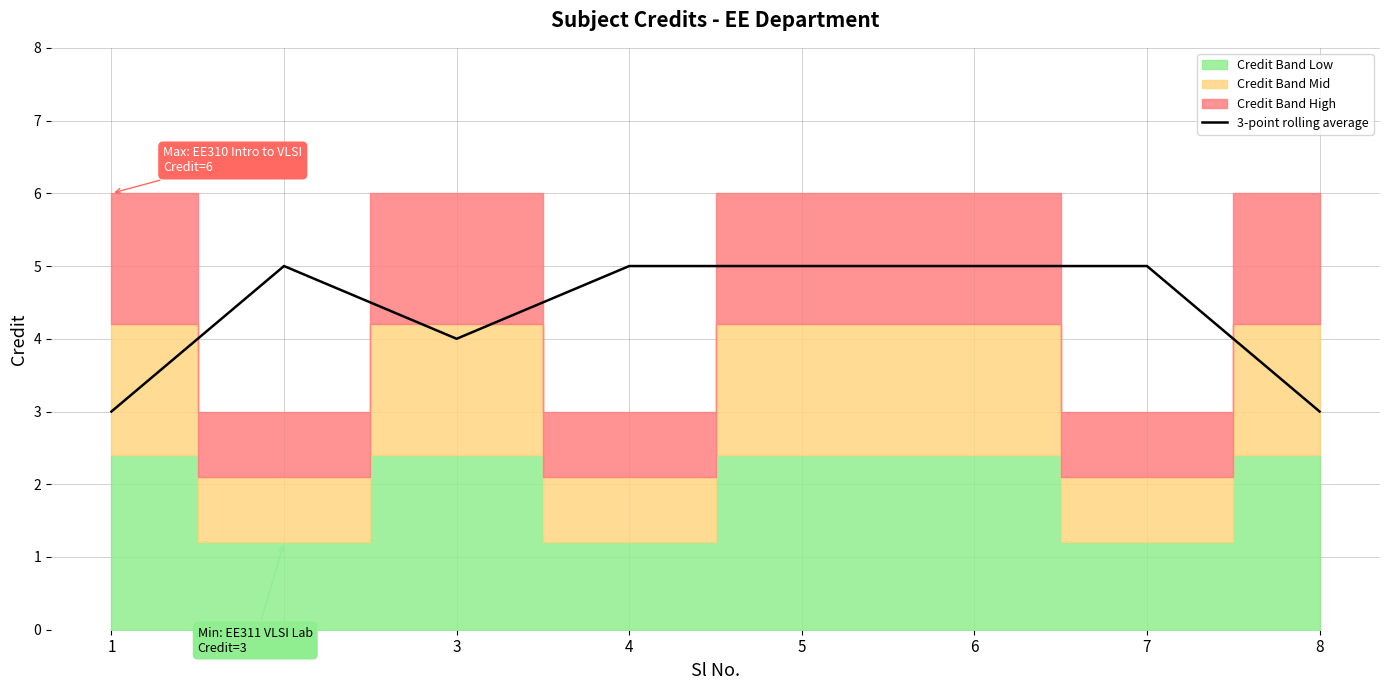

Rank the categories by value from lowest to highest.

1, 8, 3, 2, 4, 5, 6, 7